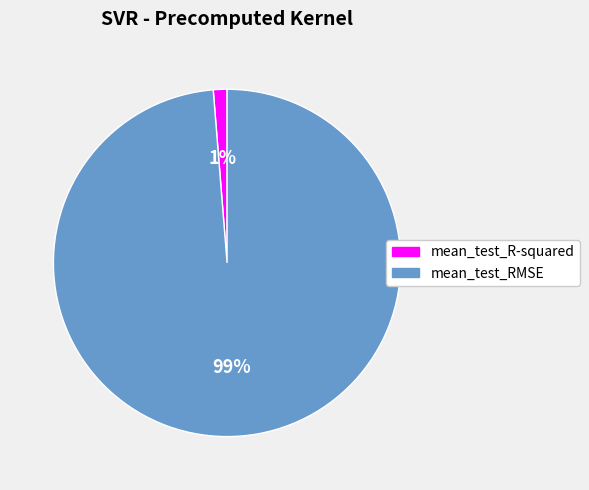

Which slice is the smallest?

mean_test_R-squared